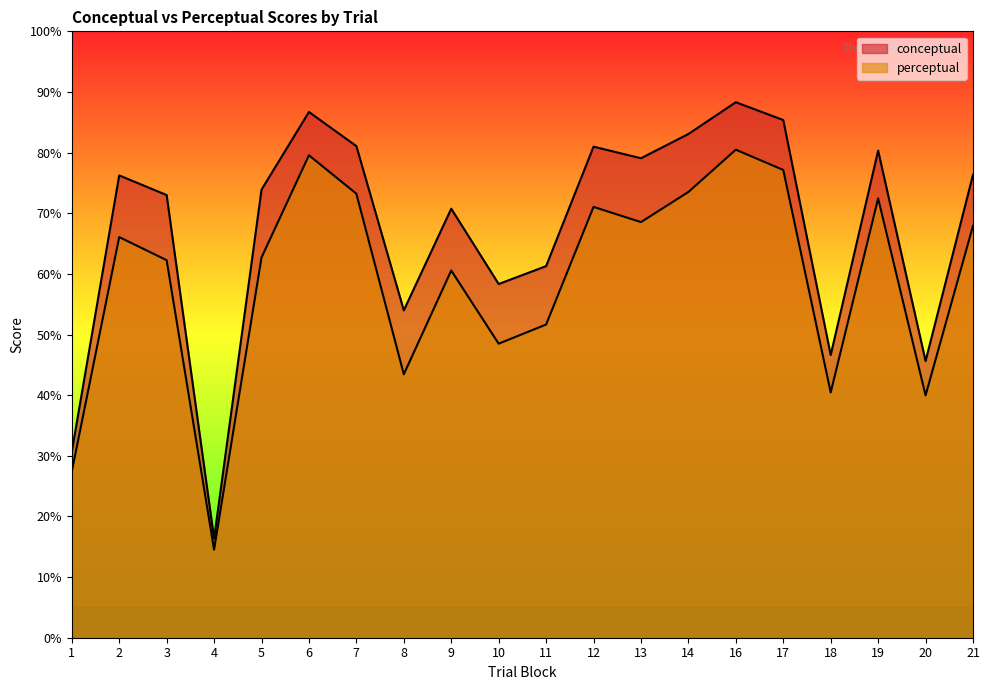

What is the minimum value shown in the chart?

14.5